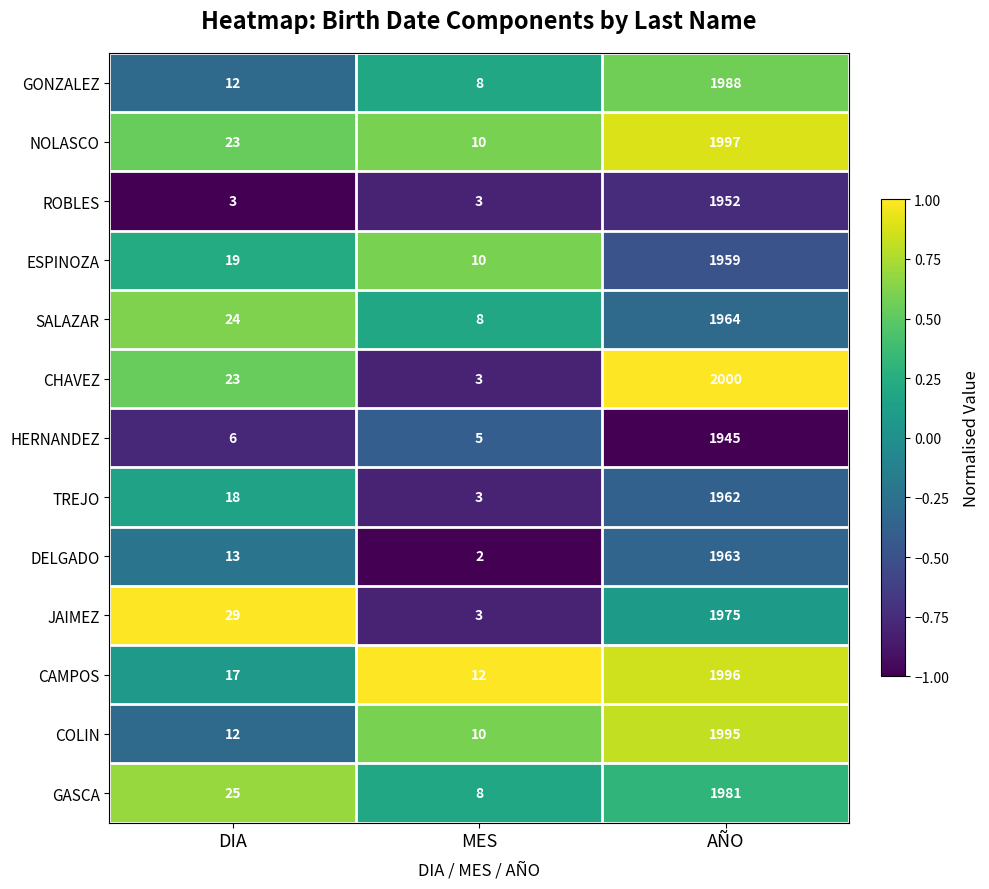

Which series has the largest total across all categories?

NOLASCO